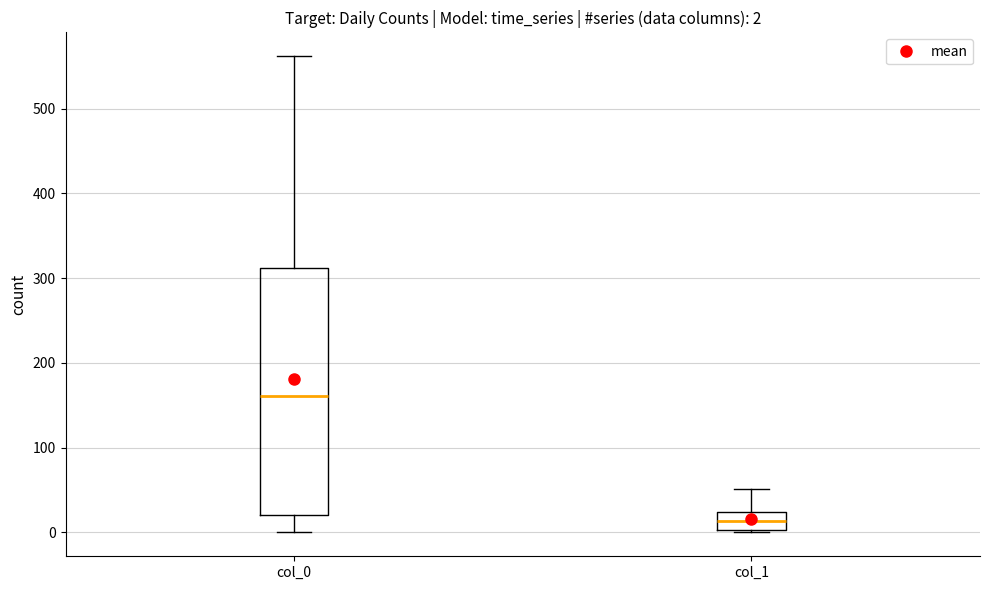

Comparing the boxes themselves (not the whiskers), which one is the tallest?

col_0